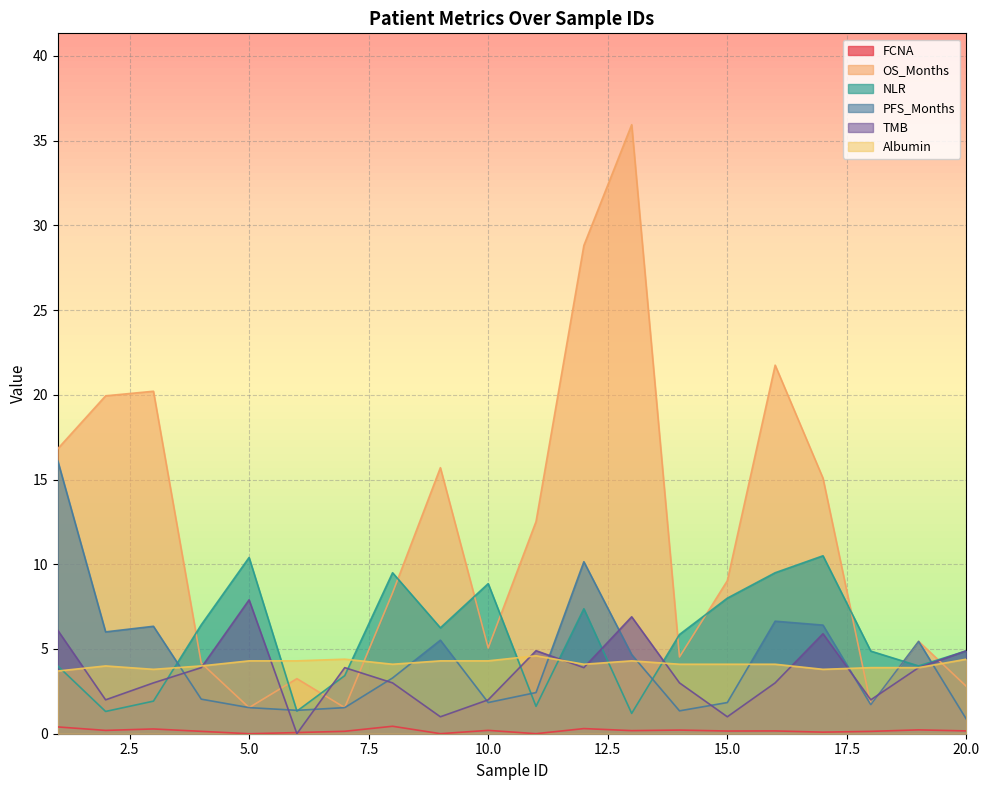

List the labels in order of TMB value, largest first.

5, 13, 1, 17, 11, 20, 4, 7, 12, 19, 3, 8, 14, 16, 2, 10, 18, 9, 15, 6